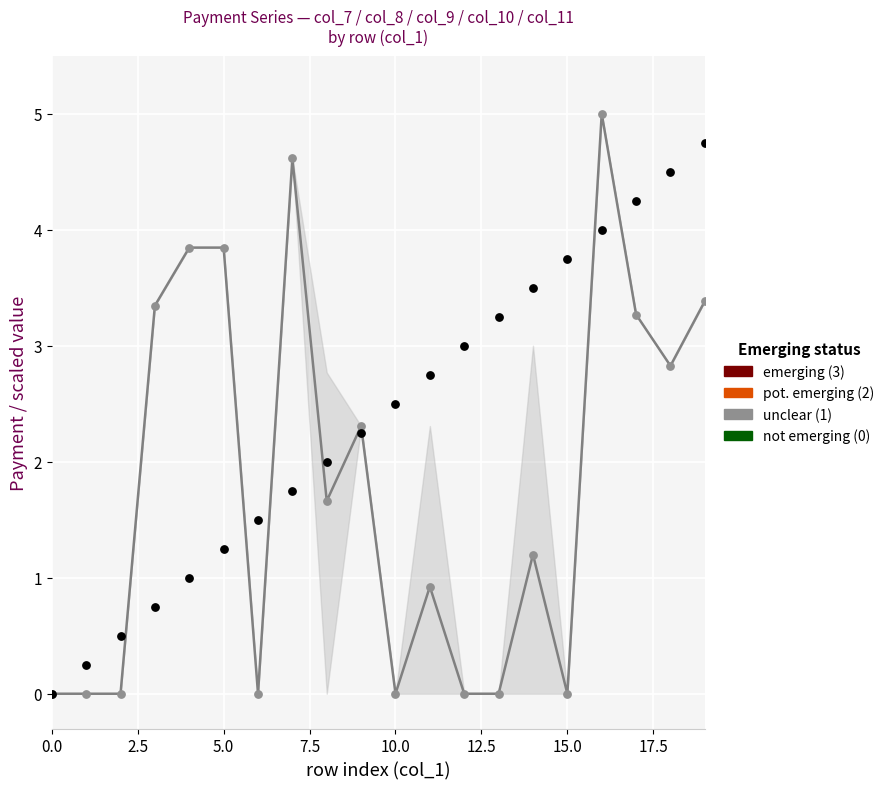

Which series has the largest total across all categories?

observations